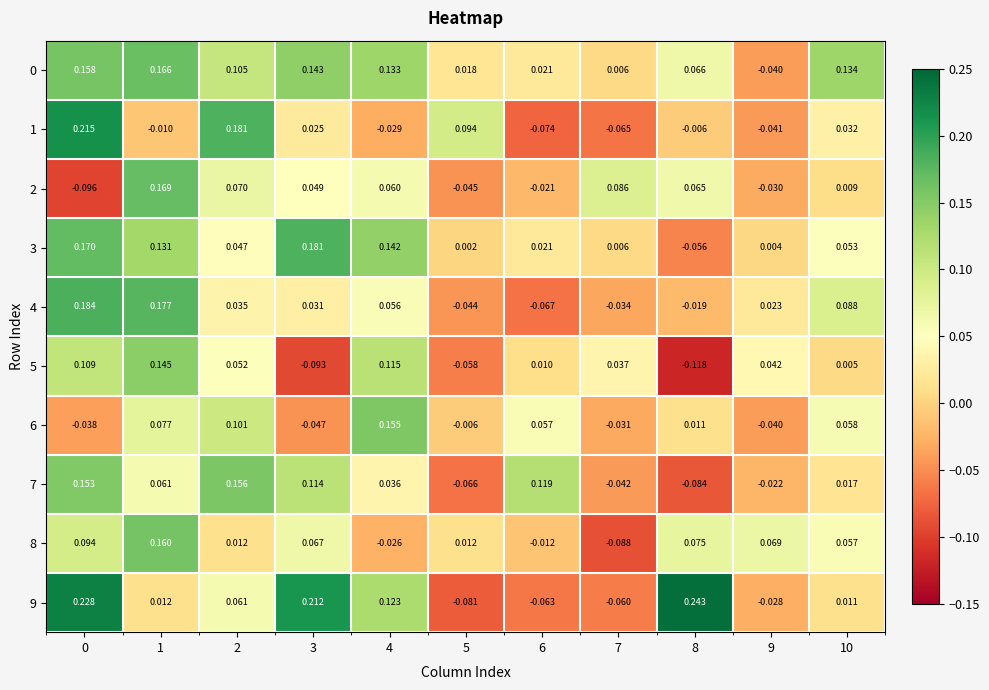

What is the spread (max minus min) of values at 3?

0.3